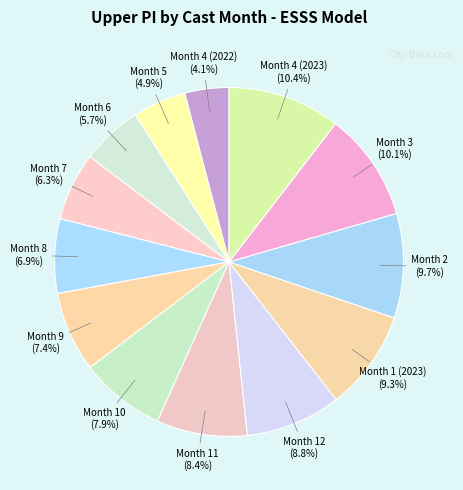

Does any single category account for the majority?

No